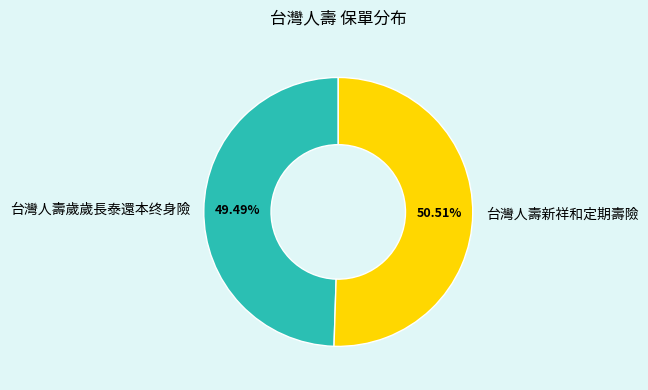

What is the largest slice in the pie chart?

台灣人壽新祥和定期壽險